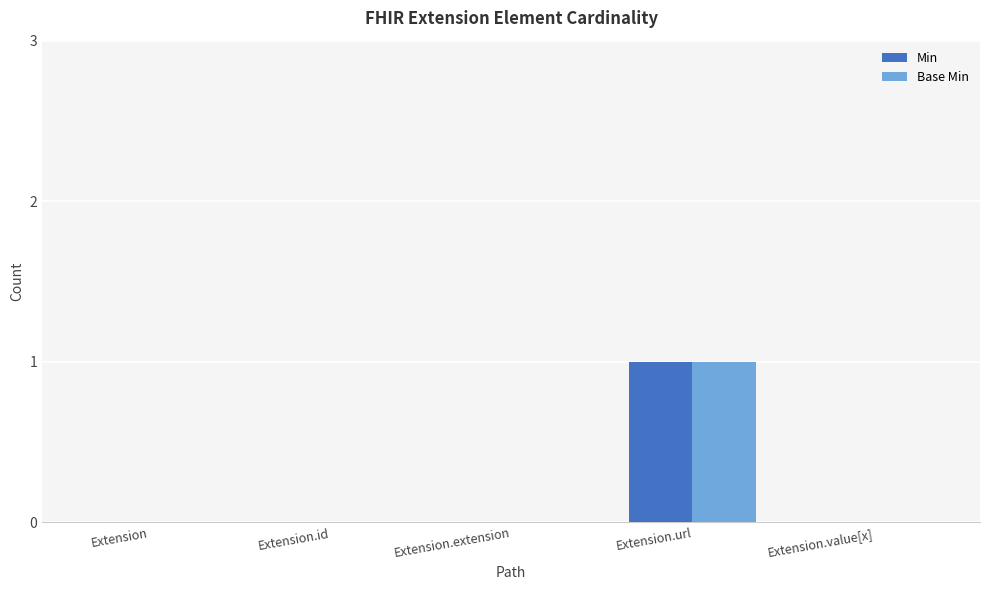

True or false: Min has a value of 0 at Extension.url.

False